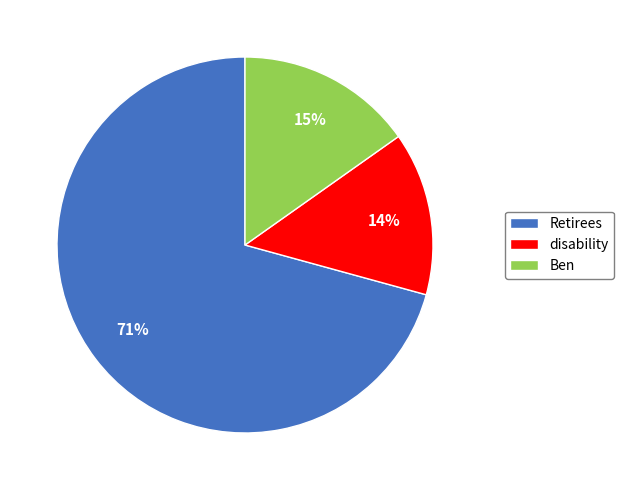

Rank the categories by value from highest to lowest.

Retirees, Ben, disability